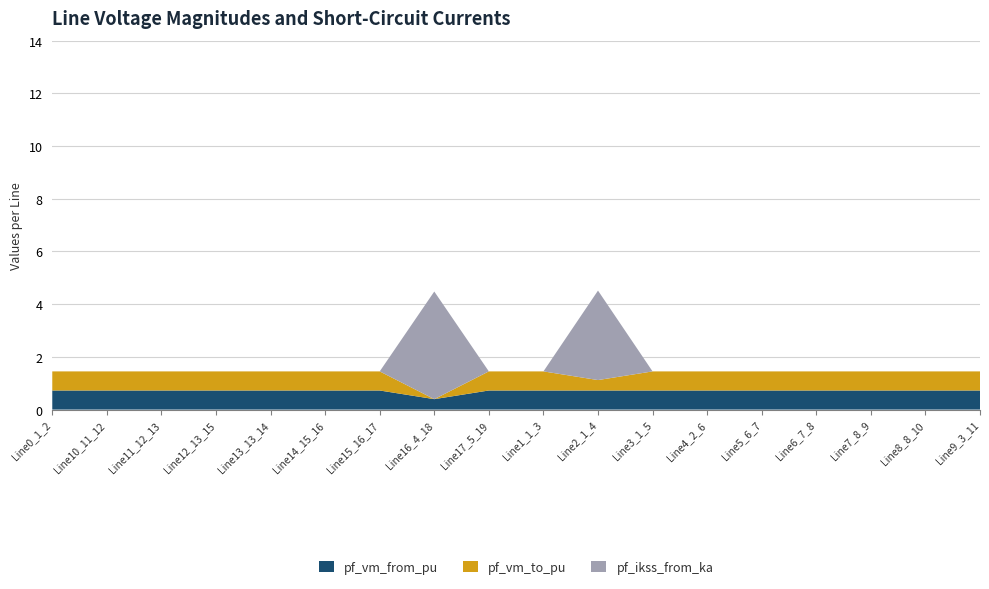

What is the total value across all series at Line2_1_4?

4.5